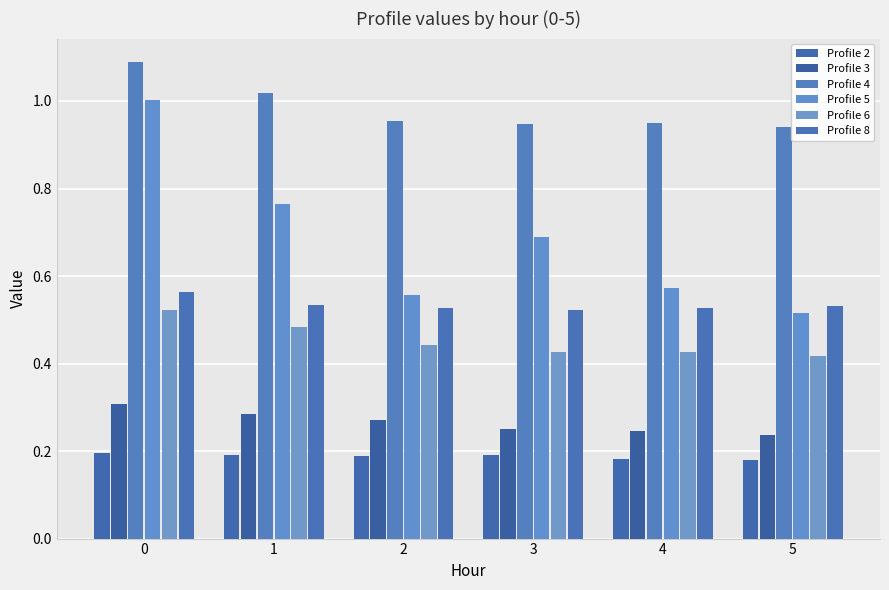

At how many categories does at least one series exceed 0?

6